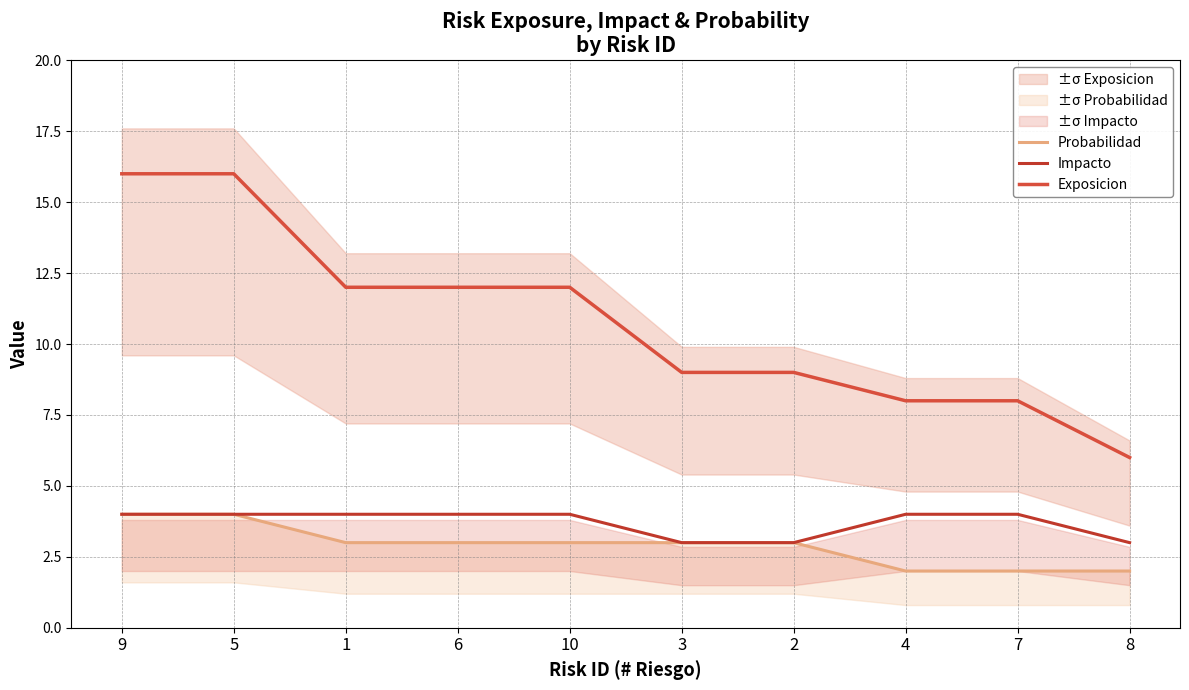

At which category does the chart reach its peak across all series?

9